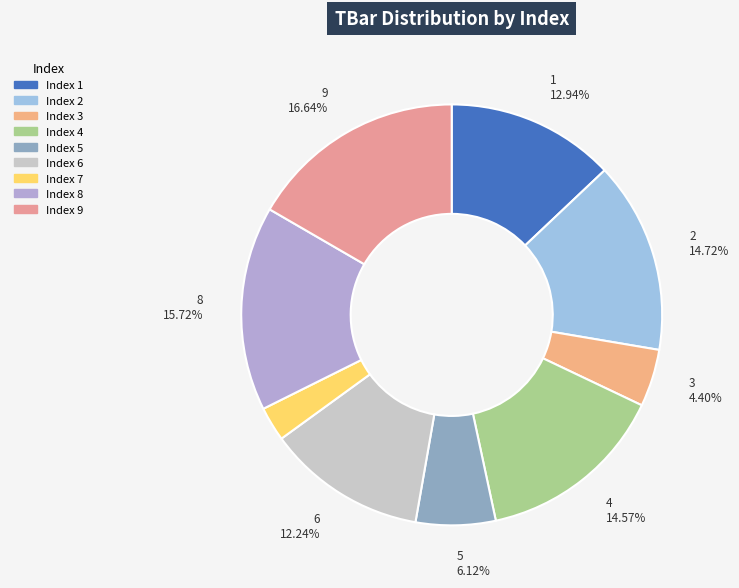

Rank the categories by value from highest to lowest.

9, 8, 2, 4, 1, 6, 5, 3, 7